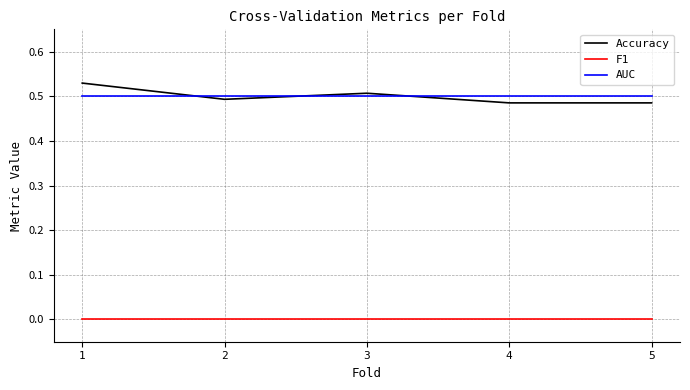

True or false: AUC has a value of 0.5 at 2.

True